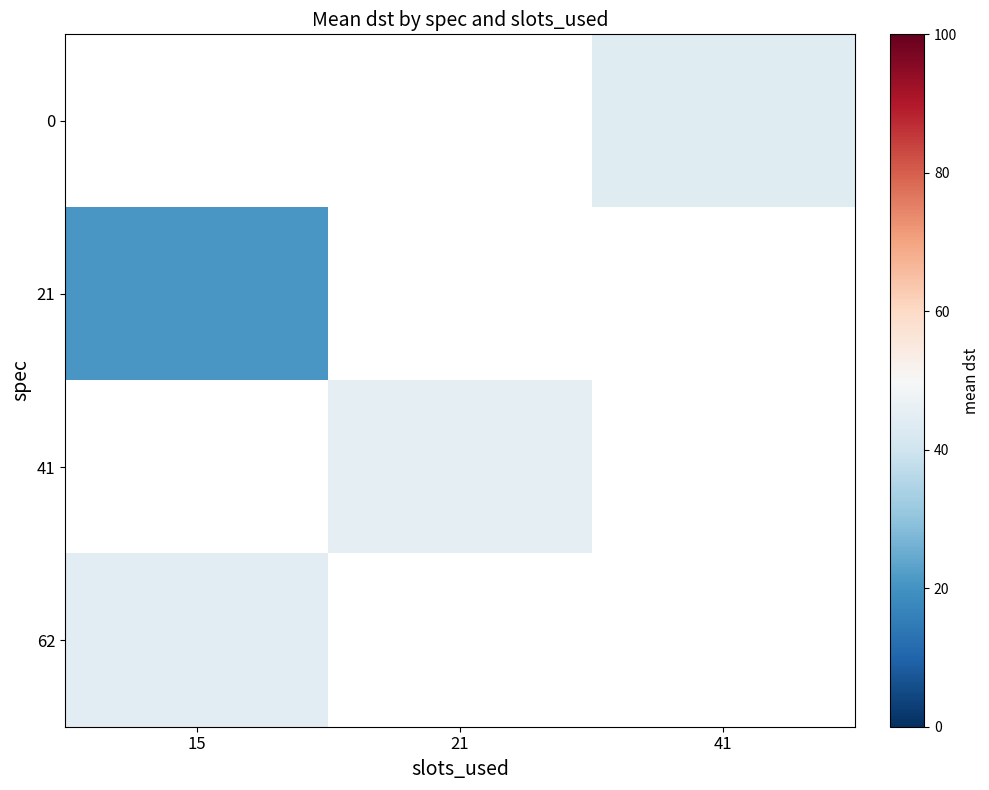

Is it true that row_0 equals 43.9 at 41?

True